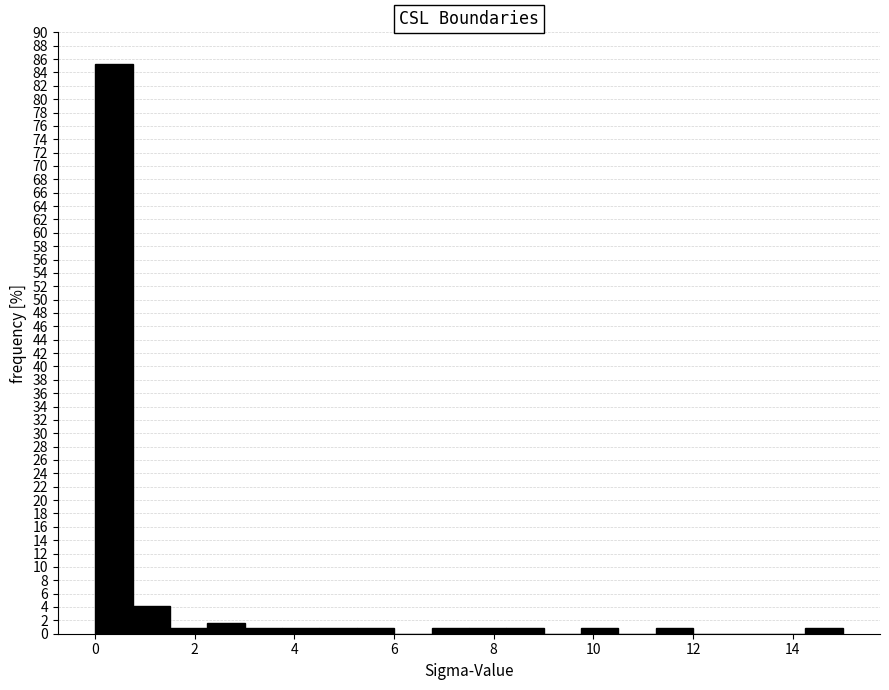

Around what value on the x-axis is the tallest bar? Give the approximate position of its centre, as read against the axis.

0.4